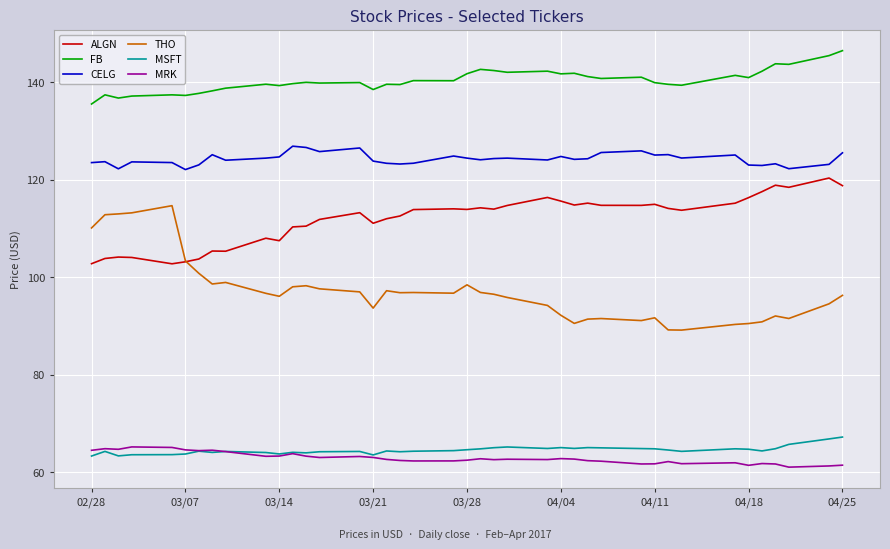

What are all the series names shown in the legend?

ALGN, FB, CELG, THO, MSFT, MRK